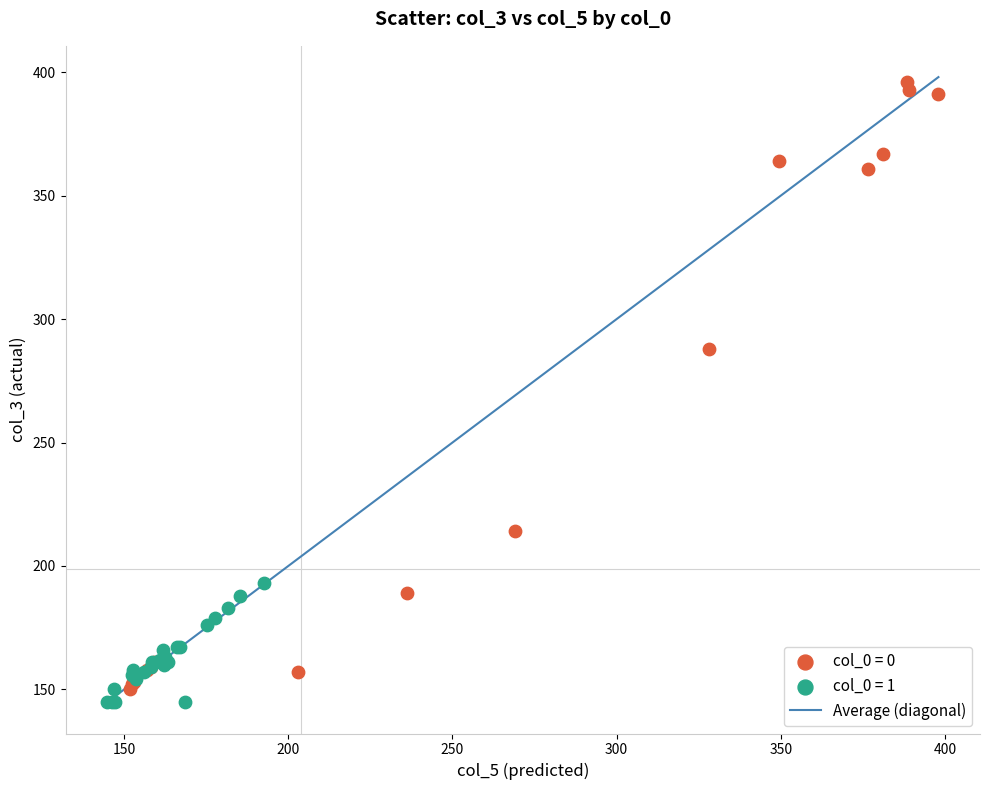

Which series reaches the maximum Y coordinate?

col_0 = 0